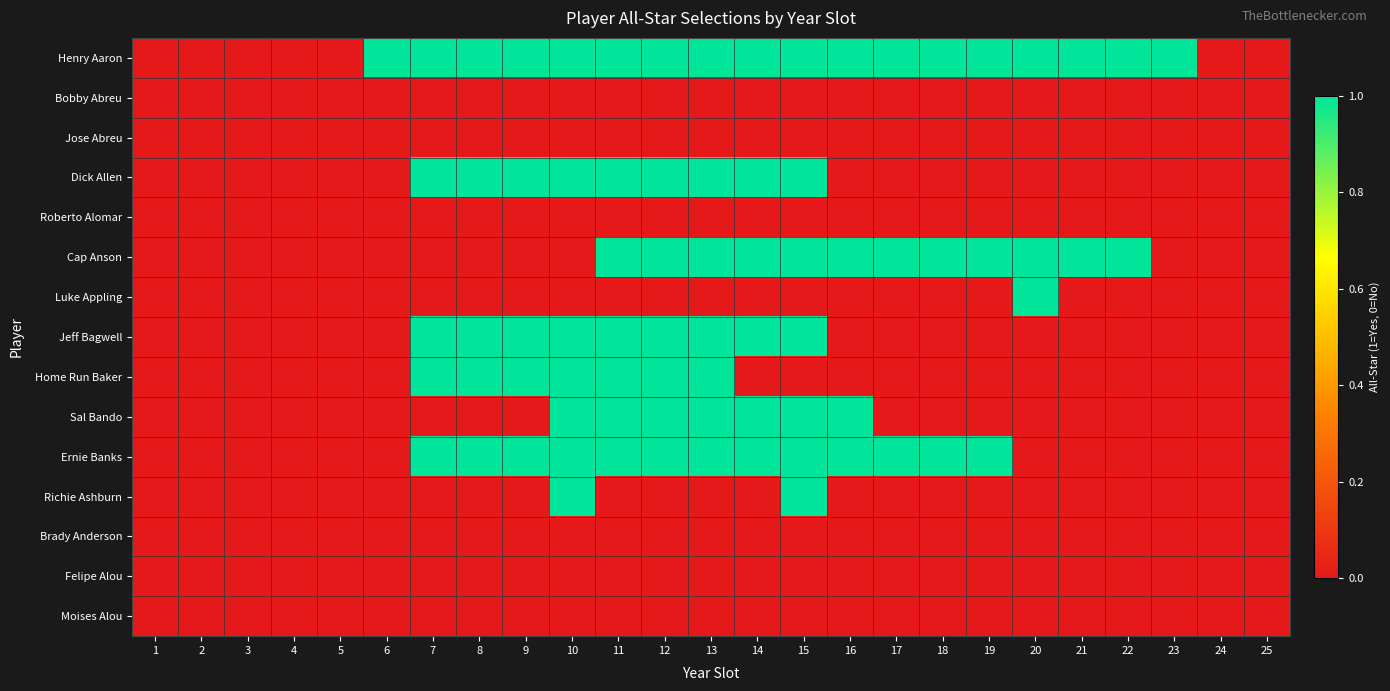

Reading left to right, list all the values displayed in this chart.

Henry Aaron: 1=0	2=0	3=0	4=0	5=0	6=1	7=1	8=1	9=1	10=1	11=1	12=1	13=1	14=1	15=1	16=1	17=1	18=1	19=1	20=1	21=1	22=1	23=1	24=0	25=0
Bobby Abreu: 1=0	2=0	3=0	4=0	5=0	6=0	7=0	8=0	9=0	10=0	11=0	12=0	13=0	14=0	15=0	16=0	17=0	18=0	19=0	20=0	21=0	22=0	23=0	24=0	25=0
Jose Abreu: 1=0	2=0	3=0	4=0	5=0	6=0	7=0	8=0	9=0	10=0	11=0	12=0	13=0	14=0	15=0	16=0	17=0	18=0	19=0	20=0	21=0	22=0	23=0	24=0	25=0
Dick Allen: 1=0	2=0	3=0	4=0	5=0	6=0	7=1	8=1	9=1	10=1	11=1	12=1	13=1	14=1	15=1	16=0	17=0	18=0	19=0	20=0	21=0	22=0	23=0	24=0	25=0
Roberto Alomar: 1=0	2=0	3=0	4=0	5=0	6=0	7=0	8=0	9=0	10=0	11=0	12=0	13=0	14=0	15=0	16=0	17=0	18=0	19=0	20=0	21=0	22=0	23=0	24=0	25=0
Cap Anson: 1=0	2=0	3=0	4=0	5=0	6=0	7=0	8=0	9=0	10=0	11=1	12=1	13=1	14=1	15=1	16=1	17=1	18=1	19=1	20=1	21=1	22=1	23=0	24=0	25=0
Luke Appling: 1=0	2=0	3=0	4=0	5=0	6=0	7=0	8=0	9=0	10=0	11=0	12=0	13=0	14=0	15=0	16=0	17=0	18=0	19=0	20=1	21=0	22=0	23=0	24=0	25=0
Jeff Bagwell: 1=0	2=0	3=0	4=0	5=0	6=0	7=1	8=1	9=1	10=1	11=1	12=1	13=1	14=1	15=1	16=0	17=0	18=0	19=0	20=0	21=0	22=0	23=0	24=0	25=0
Home Run Baker: 1=0	2=0	3=0	4=0	5=0	6=0	7=1	8=1	9=1	10=1	11=1	12=1	13=1	14=0	15=0	16=0	17=0	18=0	19=0	20=0	21=0	22=0	23=0	24=0	25=0
Sal Bando: 1=0	2=0	3=0	4=0	5=0	6=0	7=0	8=0	9=0	10=1	11=1	12=1	13=1	14=1	15=1	16=1	17=0	18=0	19=0	20=0	21=0	22=0	23=0	24=0	25=0
Ernie Banks: 1=0	2=0	3=0	4=0	5=0	6=0	7=1	8=1	9=1	10=1	11=1	12=1	13=1	14=1	15=1	16=1	17=1	18=1	19=1	20=0	21=0	22=0	23=0	24=0	25=0
Richie Ashburn: 1=0	2=0	3=0	4=0	5=0	6=0	7=0	8=0	9=0	10=1	11=0	12=0	13=0	14=0	15=1	16=0	17=0	18=0	19=0	20=0	21=0	22=0	23=0	24=0	25=0
Brady Anderson: 1=0	2=0	3=0	4=0	5=0	6=0	7=0	8=0	9=0	10=0	11=0	12=0	13=0	14=0	15=0	16=0	17=0	18=0	19=0	20=0	21=0	22=0	23=0	24=0	25=0
Felipe Alou: 1=0	2=0	3=0	4=0	5=0	6=0	7=0	8=0	9=0	10=0	11=0	12=0	13=0	14=0	15=0	16=0	17=0	18=0	19=0	20=0	21=0	22=0	23=0	24=0	25=0
Moises Alou: 1=0	2=0	3=0	4=0	5=0	6=0	7=0	8=0	9=0	10=0	11=0	12=0	13=0	14=0	15=0	16=0	17=0	18=0	19=0	20=0	21=0	22=0	23=0	24=0	25=0